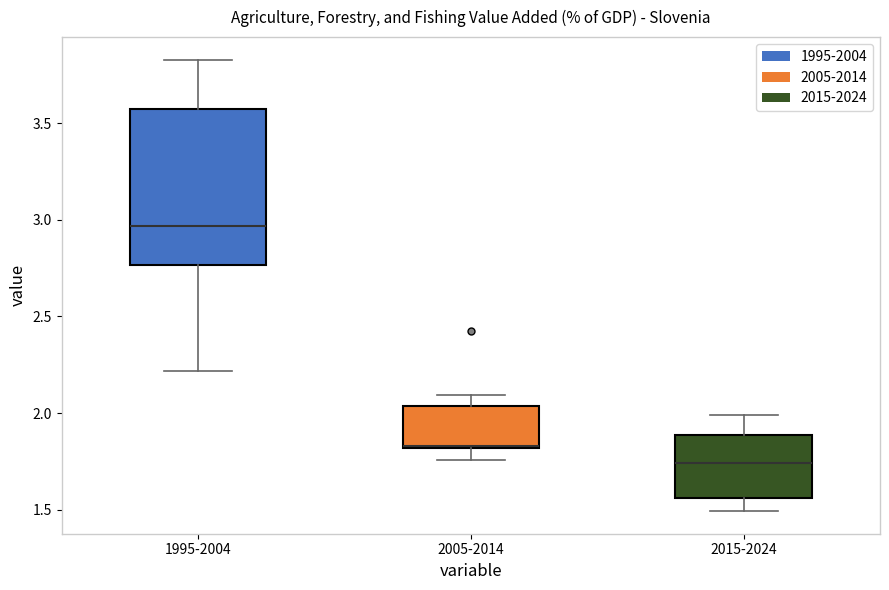

Reading left to right, transcribe this box plot: for each box, give where its median line is, the range the box spans, and where its two whiskers end, as read against the y-axis. The values are not printed on the chart, so give them approximately, as read against the axis.

1995-2004: median 2.95, box 2.75 to 3.55, whiskers 2.20 to 3.85
2005-2014: median 1.85 (drawn on the box's lower edge), box 1.80 to 2.05, whiskers 1.75 to 2.10
2015-2024: median 1.75, box 1.55 to 1.90, whiskers 1.50 to 2.00